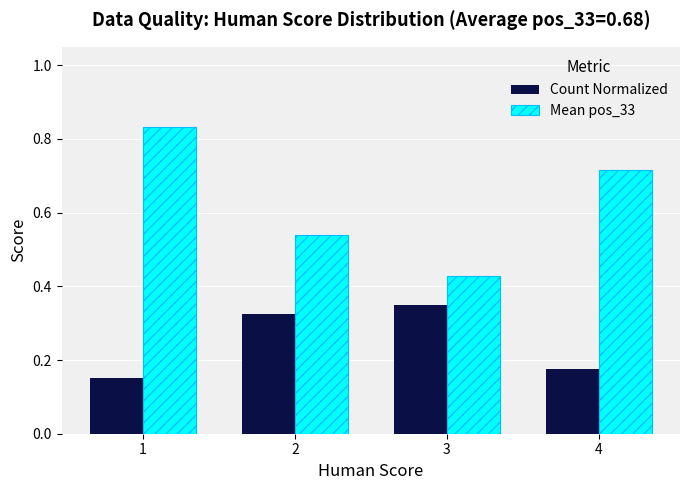

Is the value of Mean pos_33 at 1 greater than the value of Count Normalized at 2?

Yes